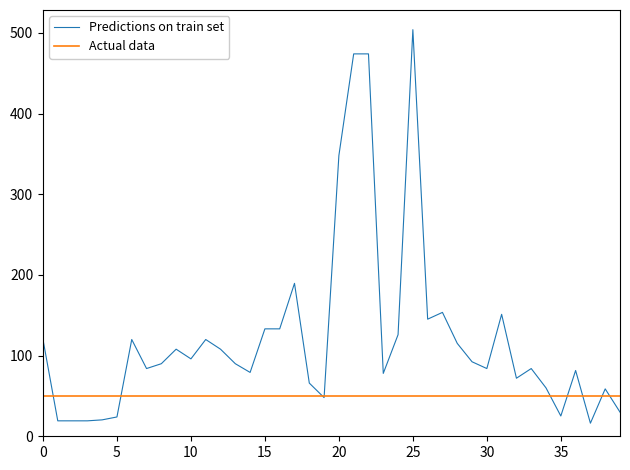

List the series in order of their overall mean, lowest first.

Actual data, Predictions on train set